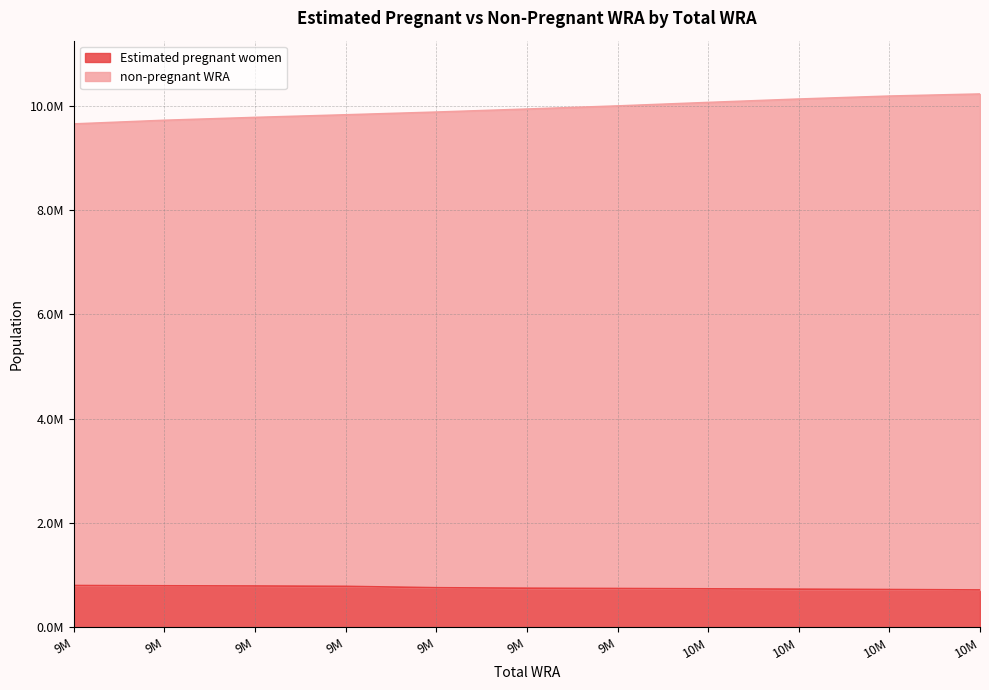

At 10M, list the series in order from smallest to largest.

Estimated pregnant women, non-pregnant WRA